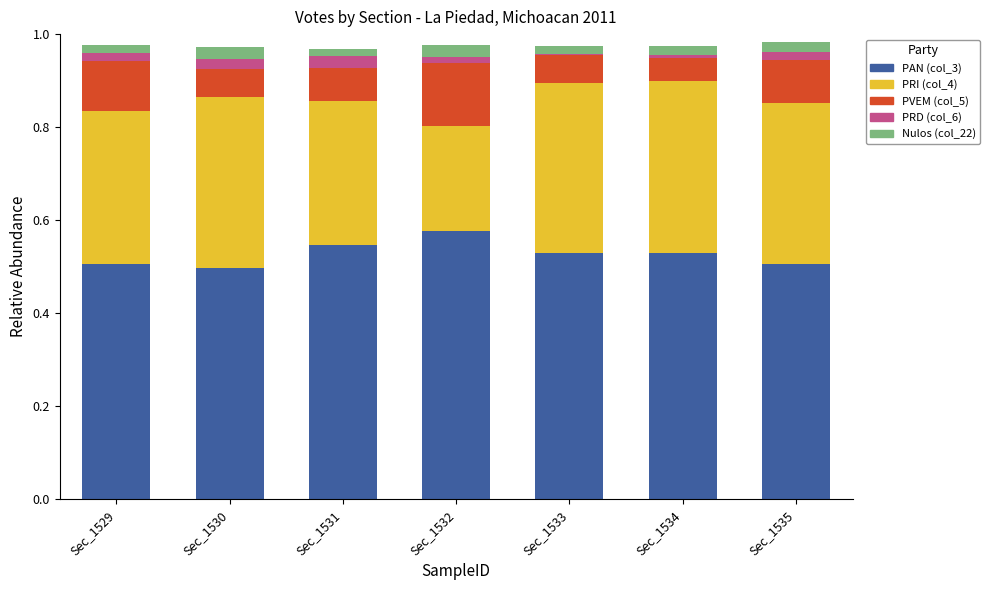

The PAN (col_3) series shows 0.5 at Sec_1535. True or false?

True